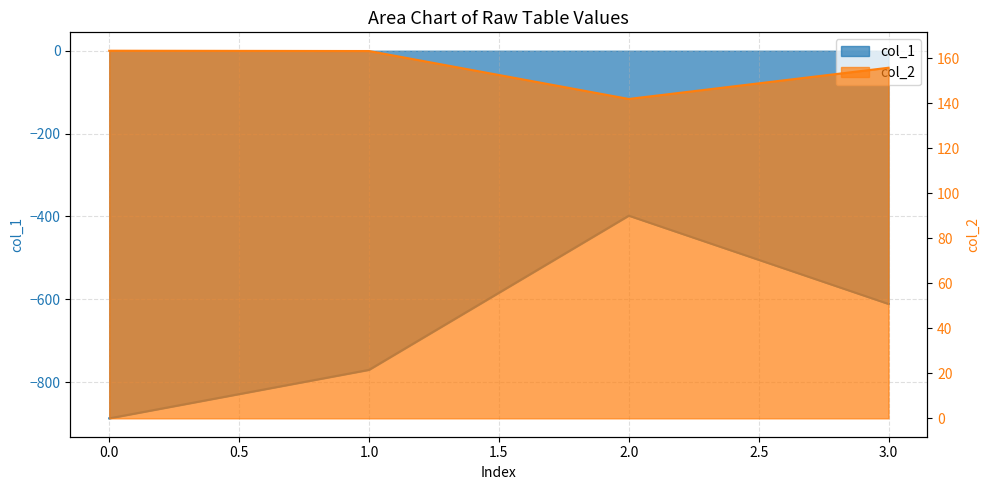

The value of col_1 at 0 is -887.0. True or false?

True